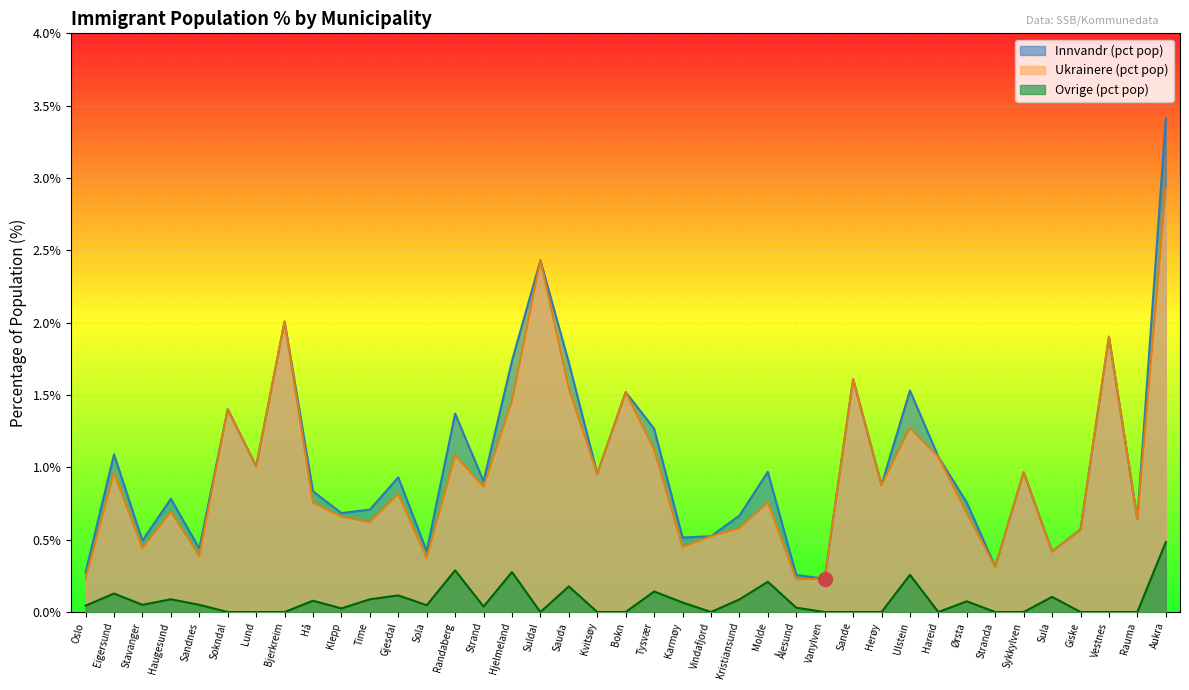

What position from the left is Hareid?

31